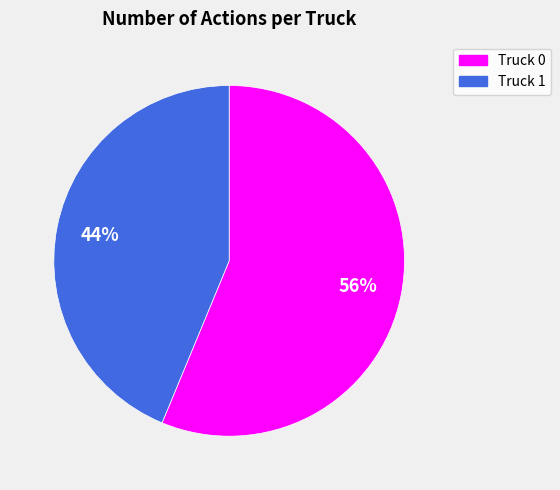

The Truck 1 slice represents 58% of the pie. True or false?

False